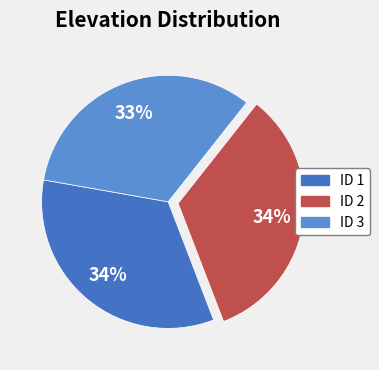

Is there a majority slice in this chart?

No